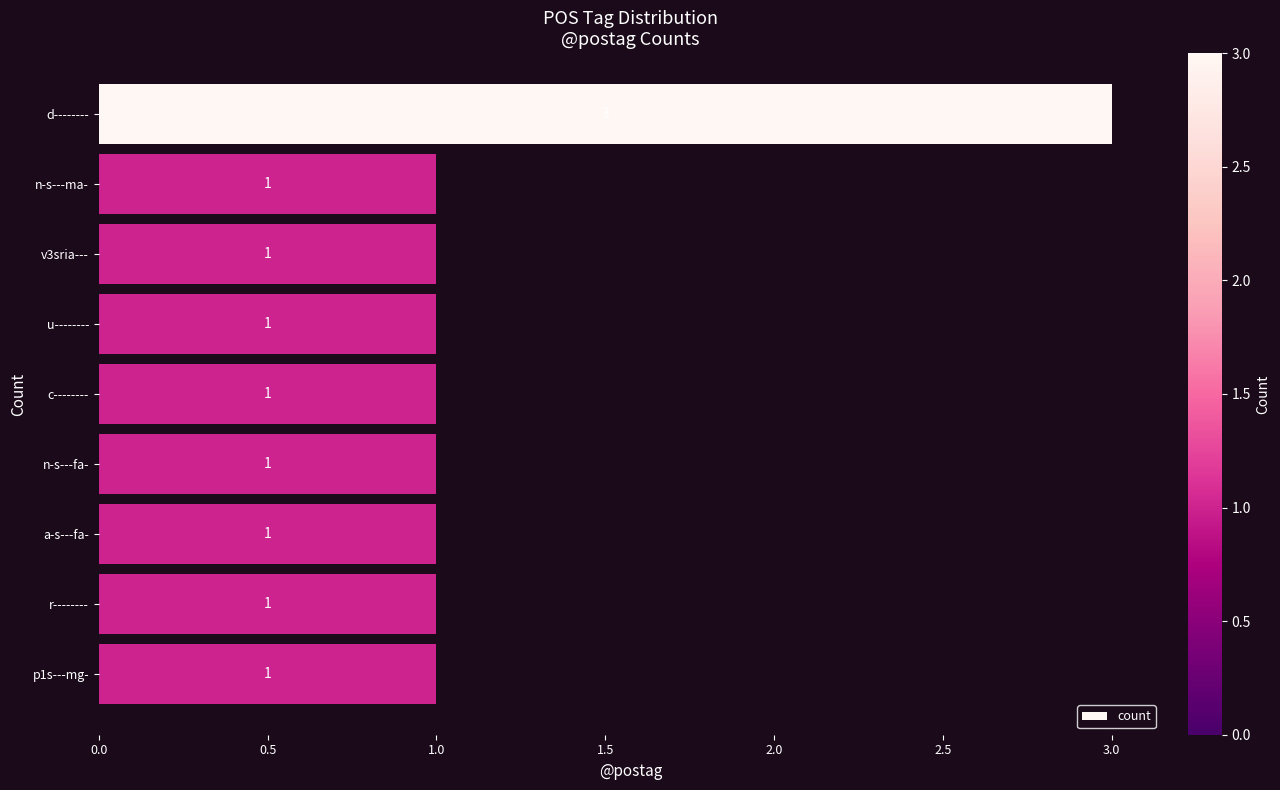

What is the value of the 7th bar from the top?

1